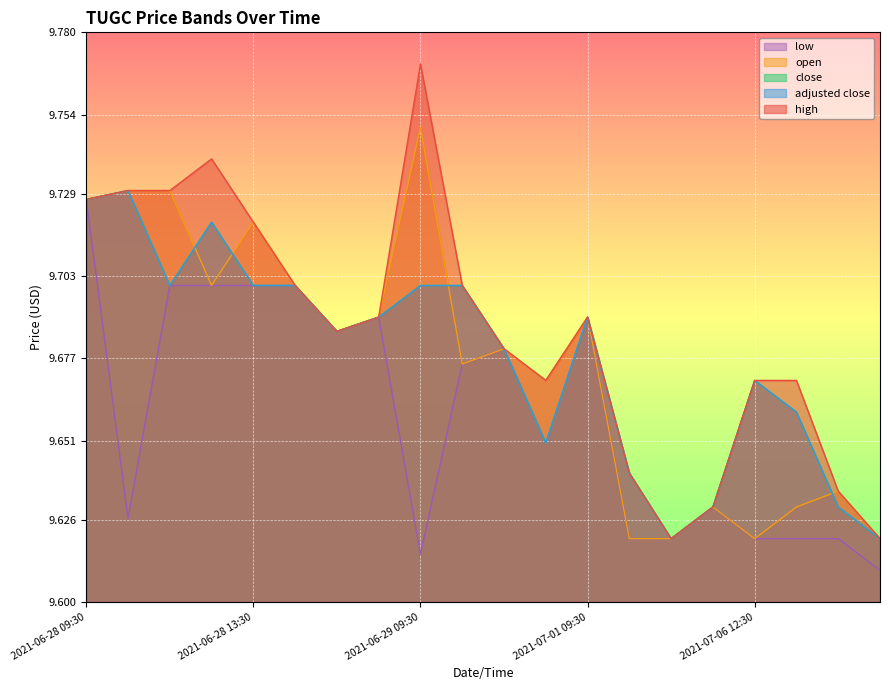

Which series changed the most between 2021-06-29 12:30 and 2021-07-06 14:30?

low